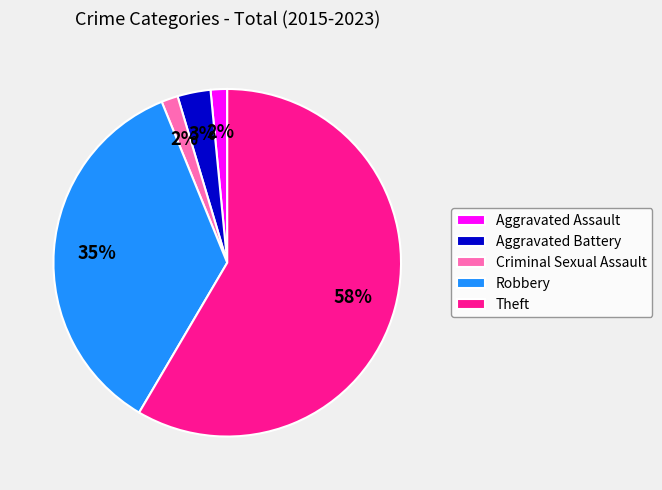

What is the largest slice in the pie chart?

Theft